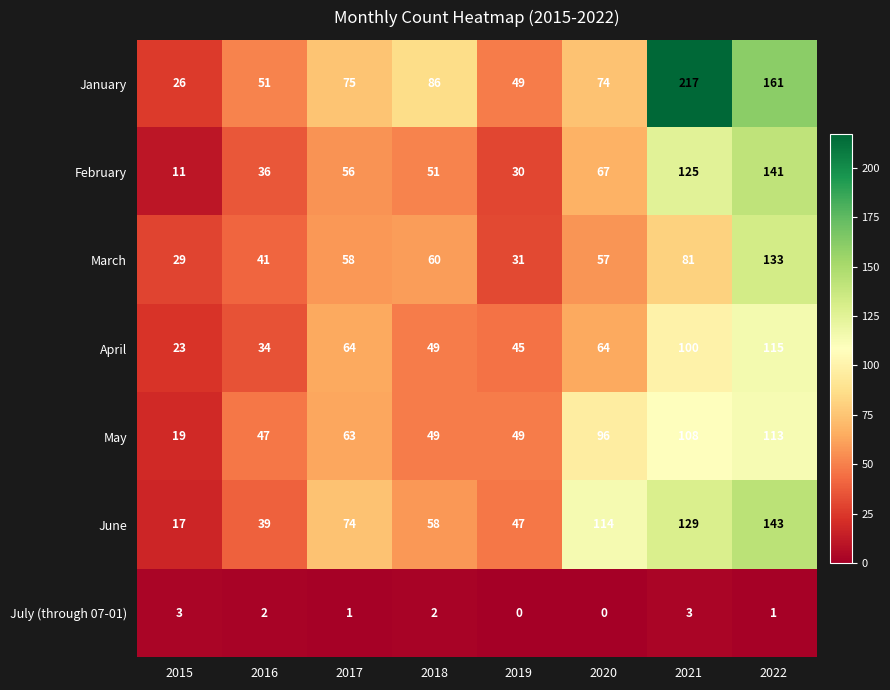

List the series in order of their peak value, lowest first.

July (through 07-01), May, April, March, February, June, January